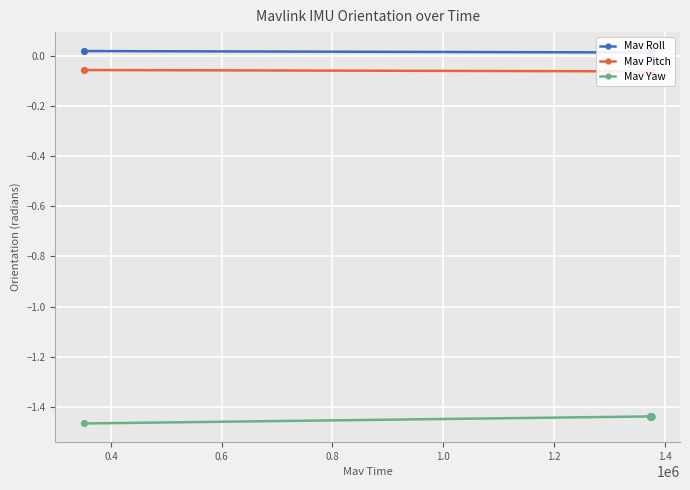

True or false: Mav Yaw has more than 2 interior local peaks.

True